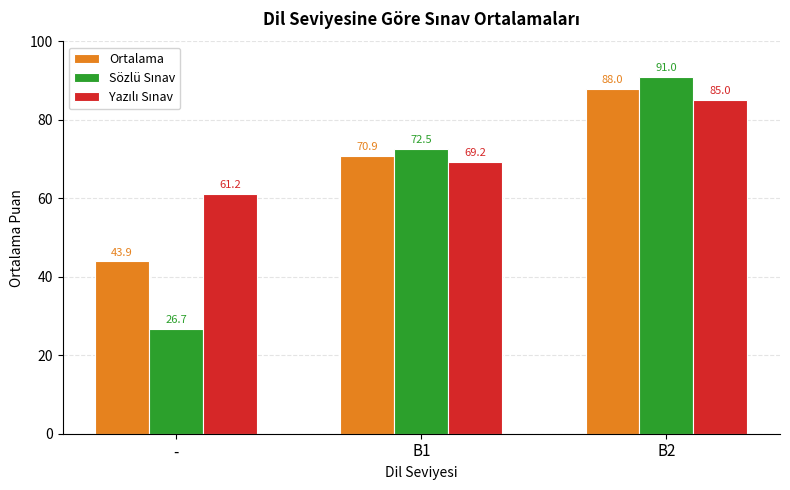

What is the difference between the Ortalama values at - and B1?

27.0